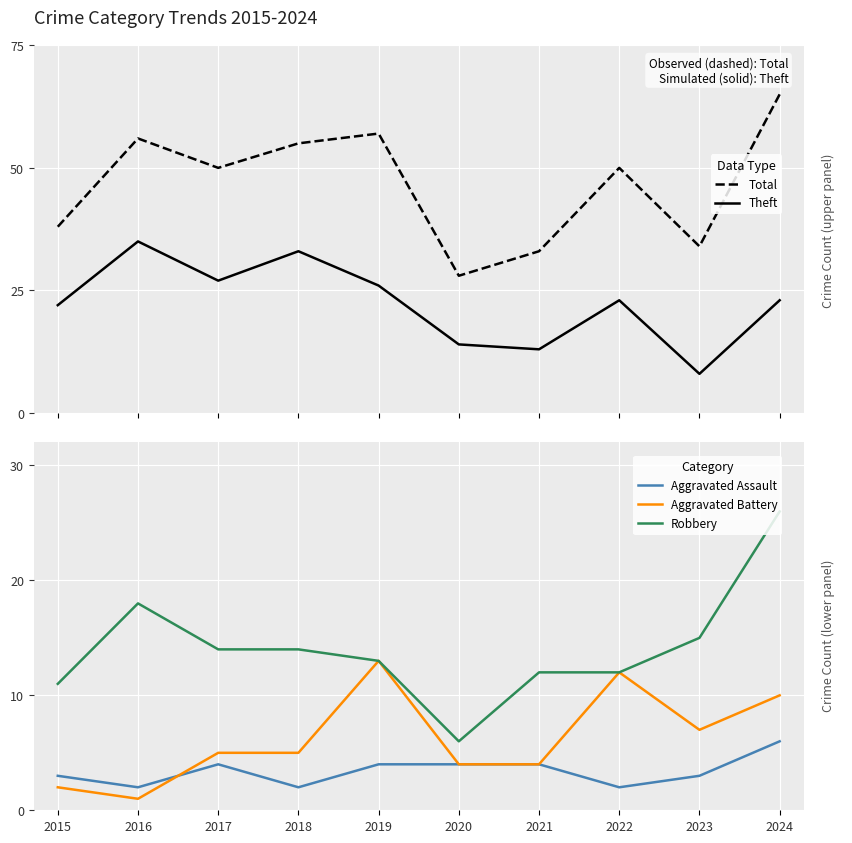

The value of Robbery at 2022 is 3. True or false?

False